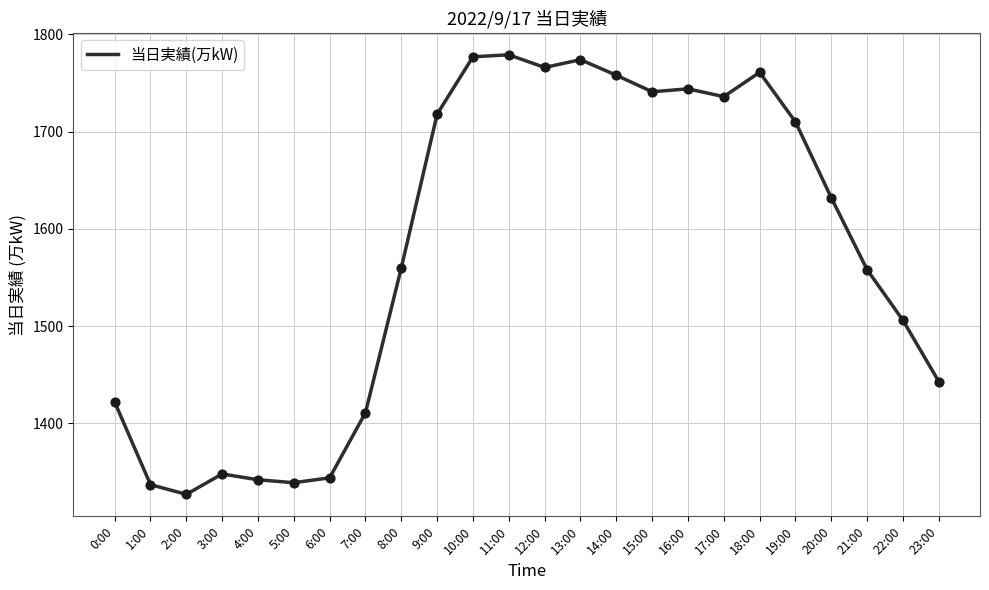

What is the change in value from 13:00 to 21:00?

-216